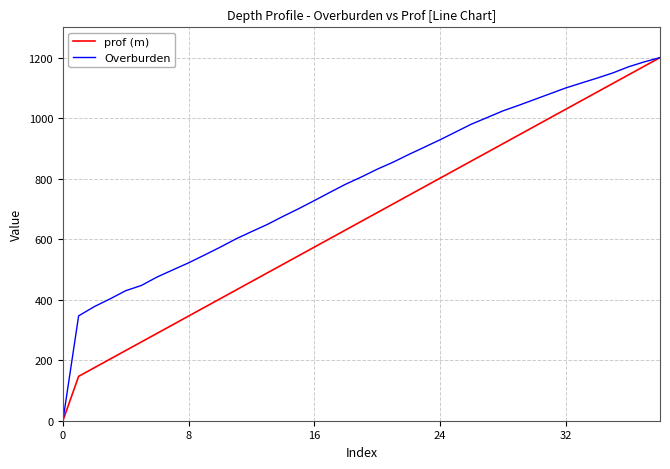

What are all the series names shown in the legend?

prof (m), Overburden